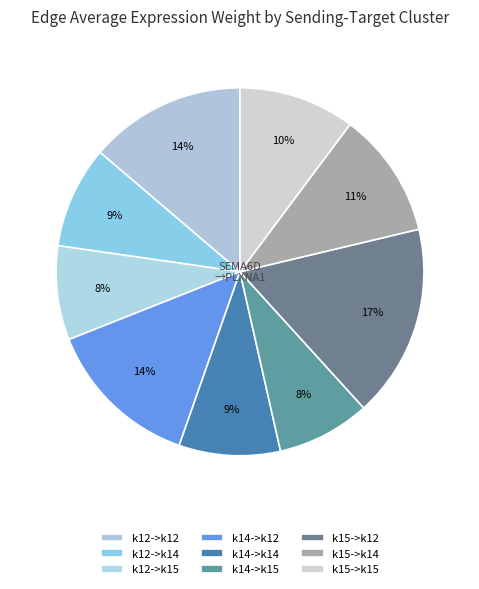

Does k14->k14 represent more than half of the total?

No